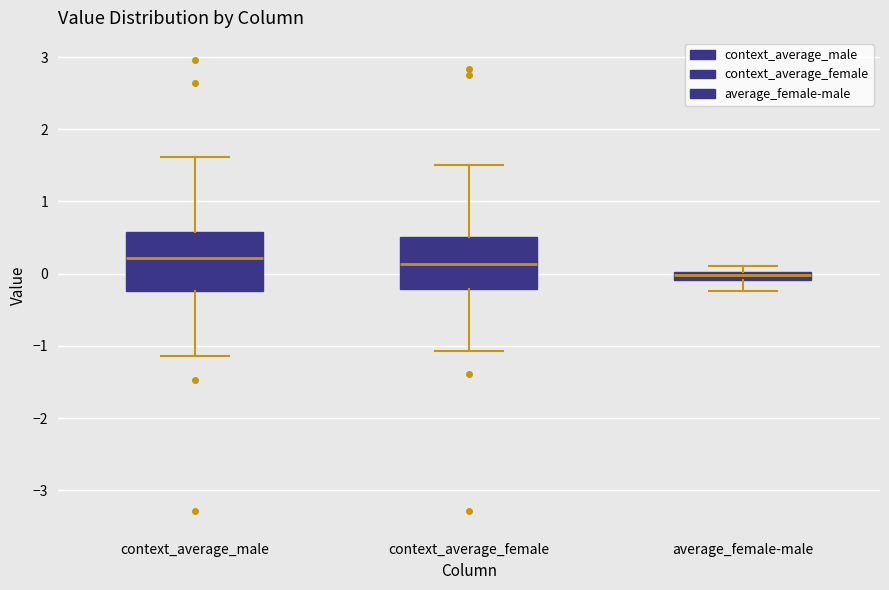

Where does the median line of the box for context_average_female sit on the y-axis? The values are not printed on the chart, so give them approximately, as read against the axis.

0.1